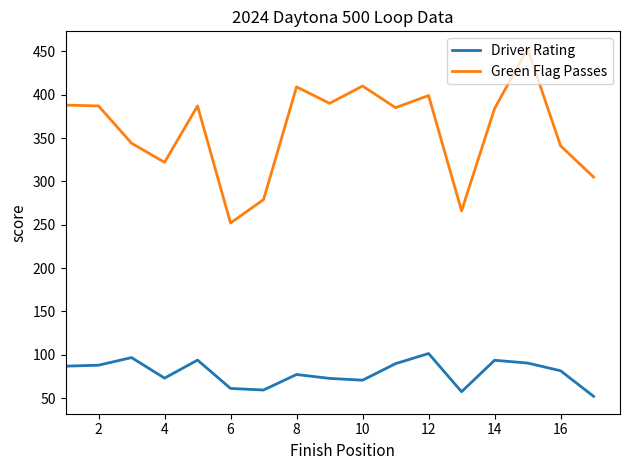

What is the maximum value shown in the chart?

453.0